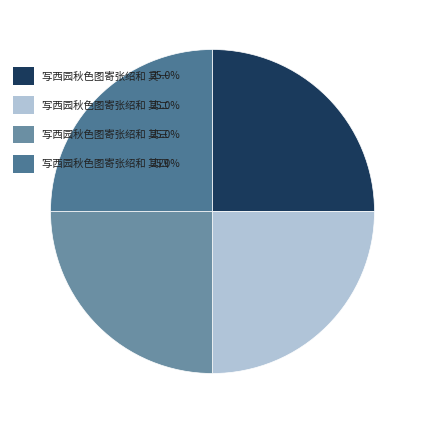

How many segments does this pie chart have?

4